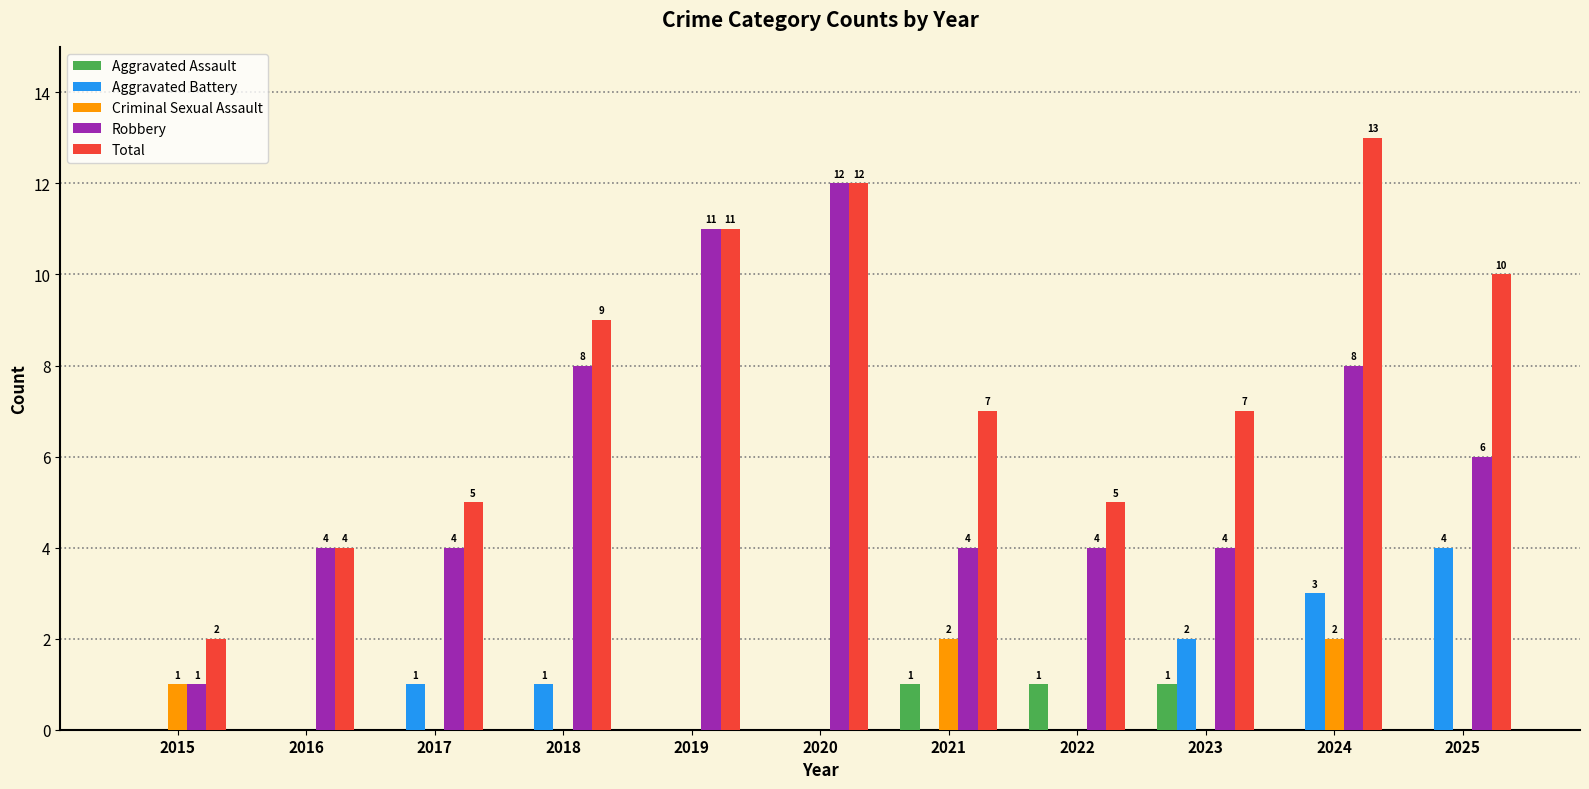

Reading right to left, what are all the values shown in this chart?

Aggravated Assault: 0	0	1	1	1	0	0	0	0	0	0
Aggravated Battery: 4	3	2	0	0	0	0	1	1	0	0
Criminal Sexual Assault: 0	2	0	0	2	0	0	0	0	0	1
Robbery: 6	8	4	4	4	12	11	8	4	4	1
Total: 10	13	7	5	7	12	11	9	5	4	2